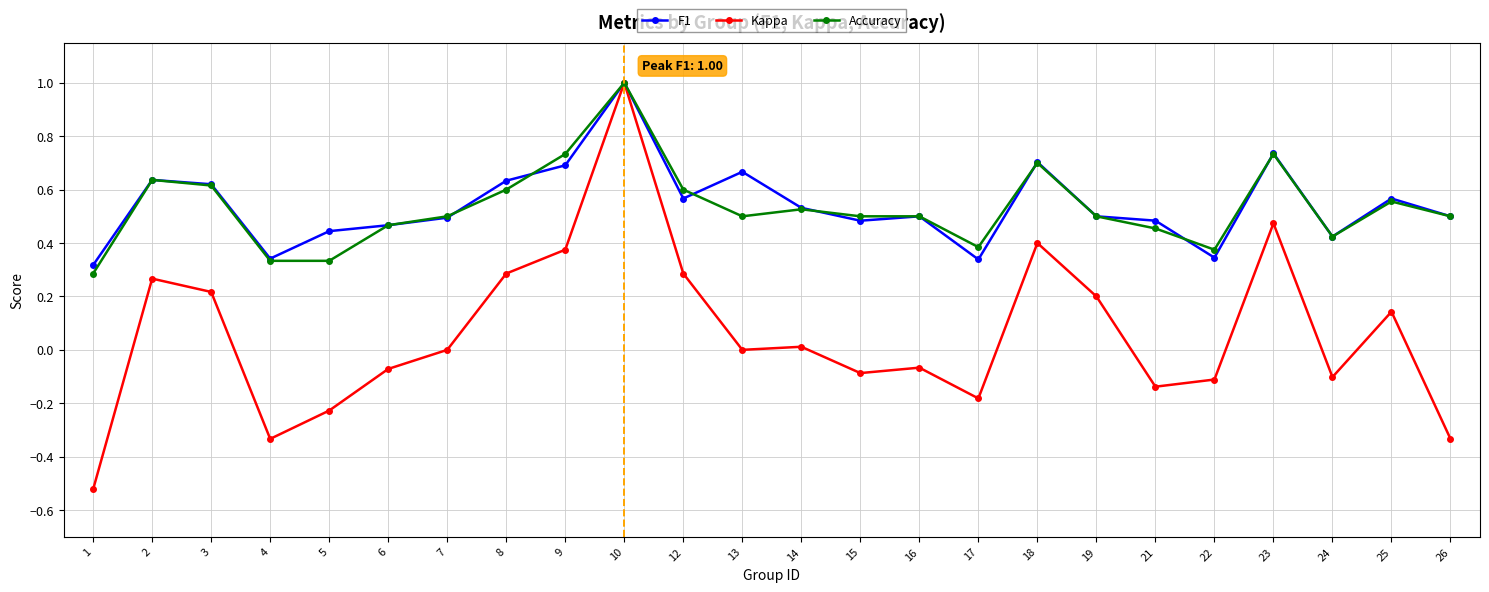

True or false: F1 has a value of 0.5 at 7.

True